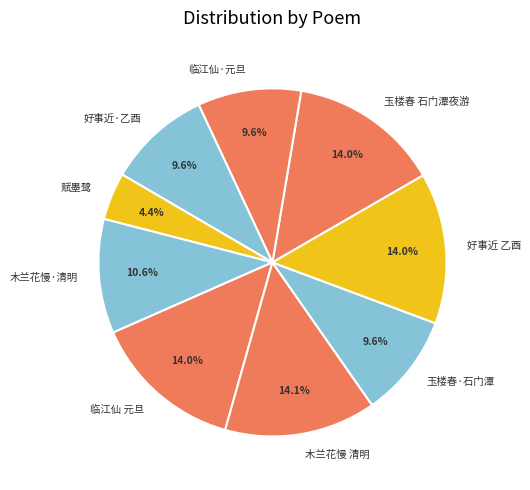

Is there a majority slice in this chart?

No